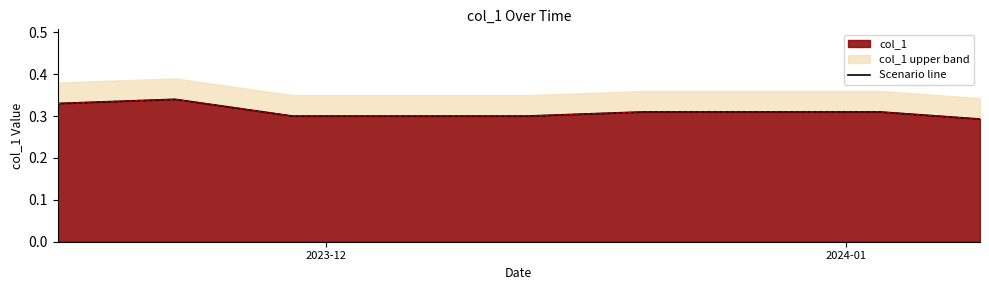

What is the value of the 8th point from the left?

0.3